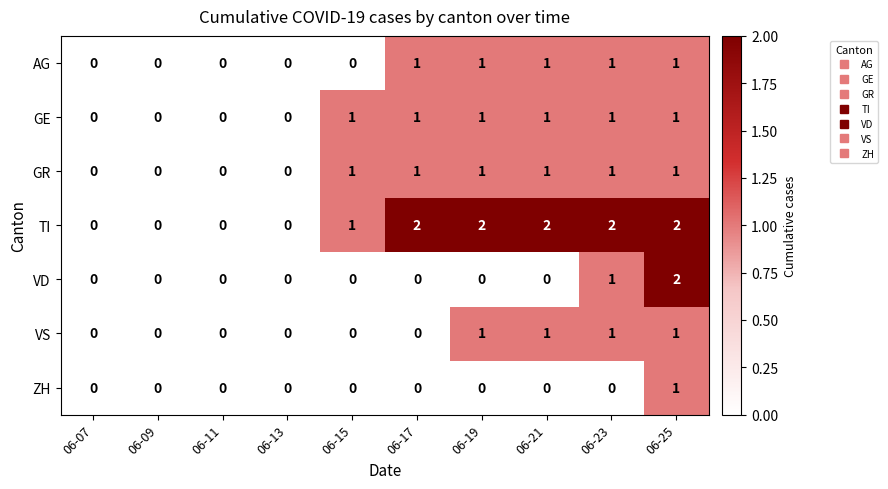

What is the sum of all AG values?

5